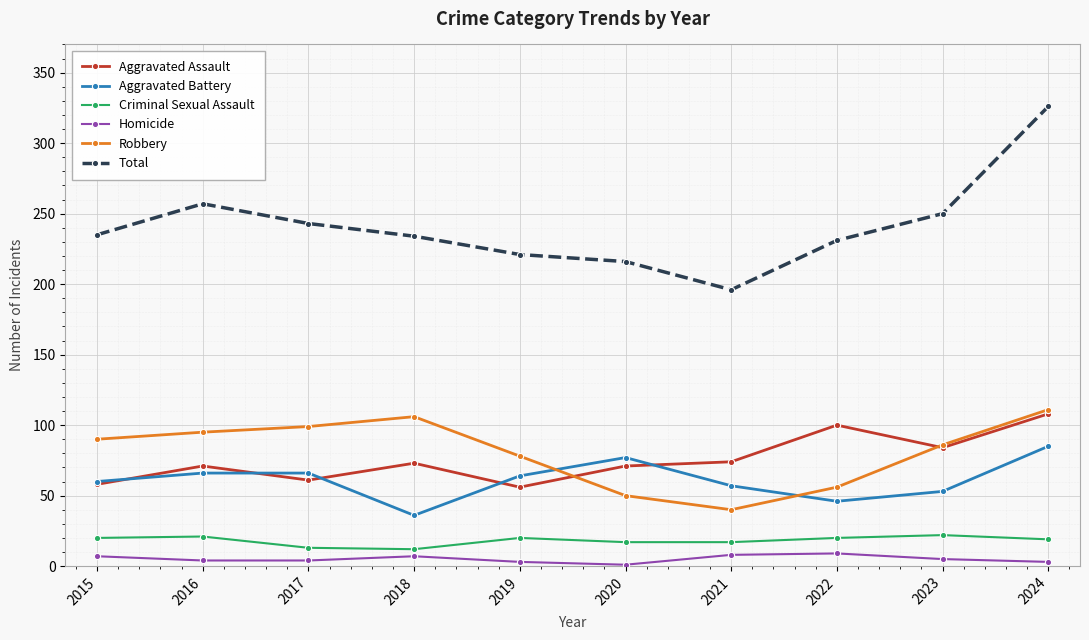

Which series has the widest spread of values?

Total